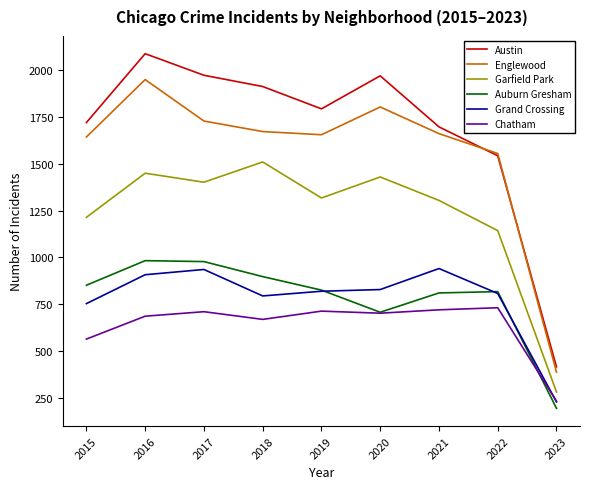

What is the total value across all series at 2021?

7133